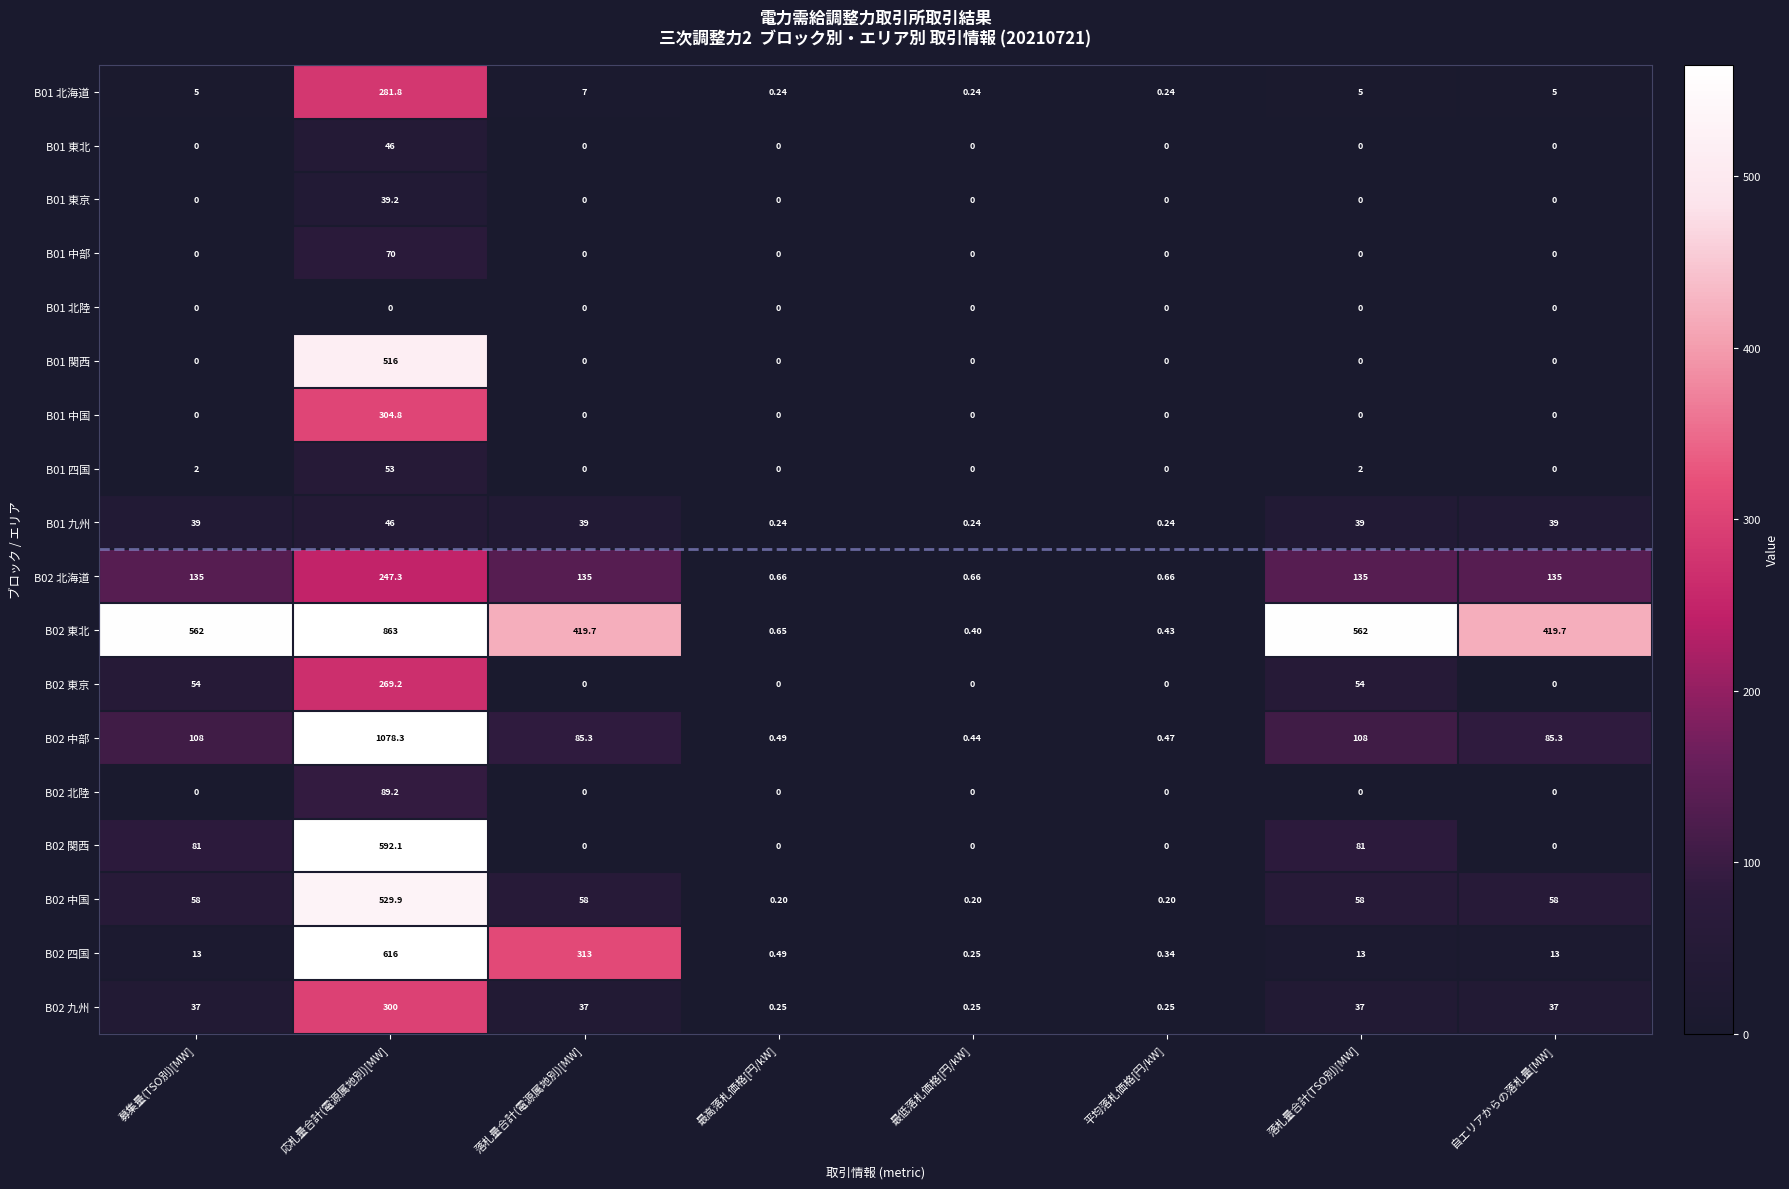

Which series has the largest range (max minus min)?

B02 中部